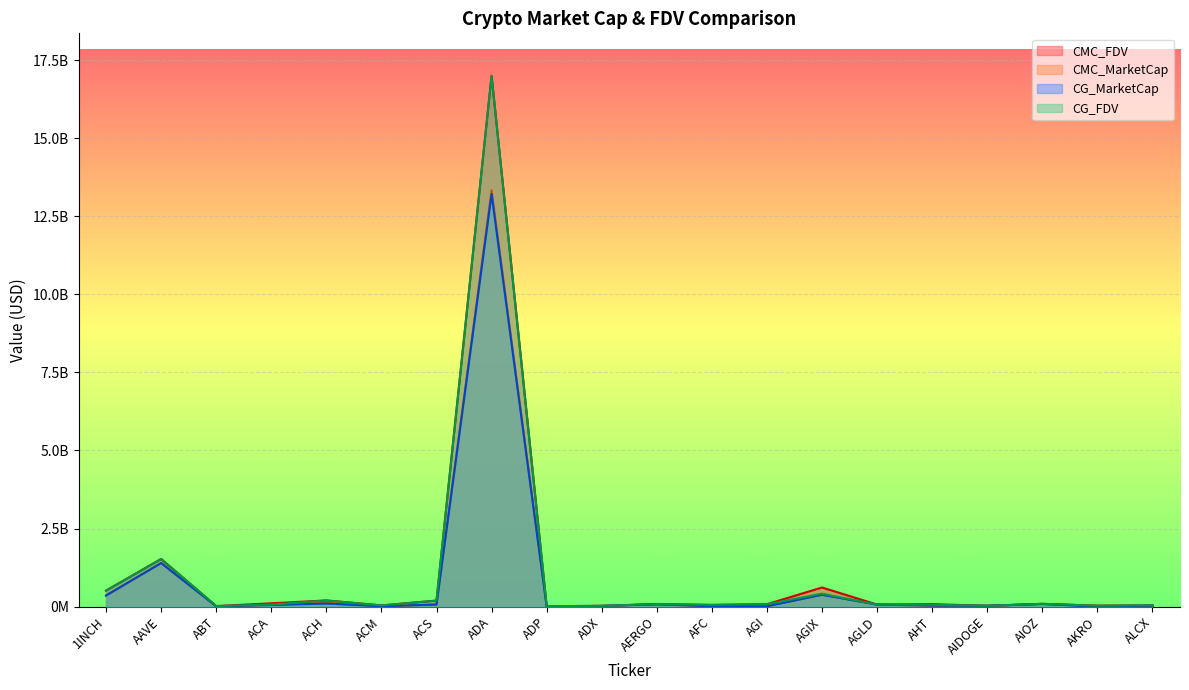

How many interior local valleys does the CG_FDV series have?

6